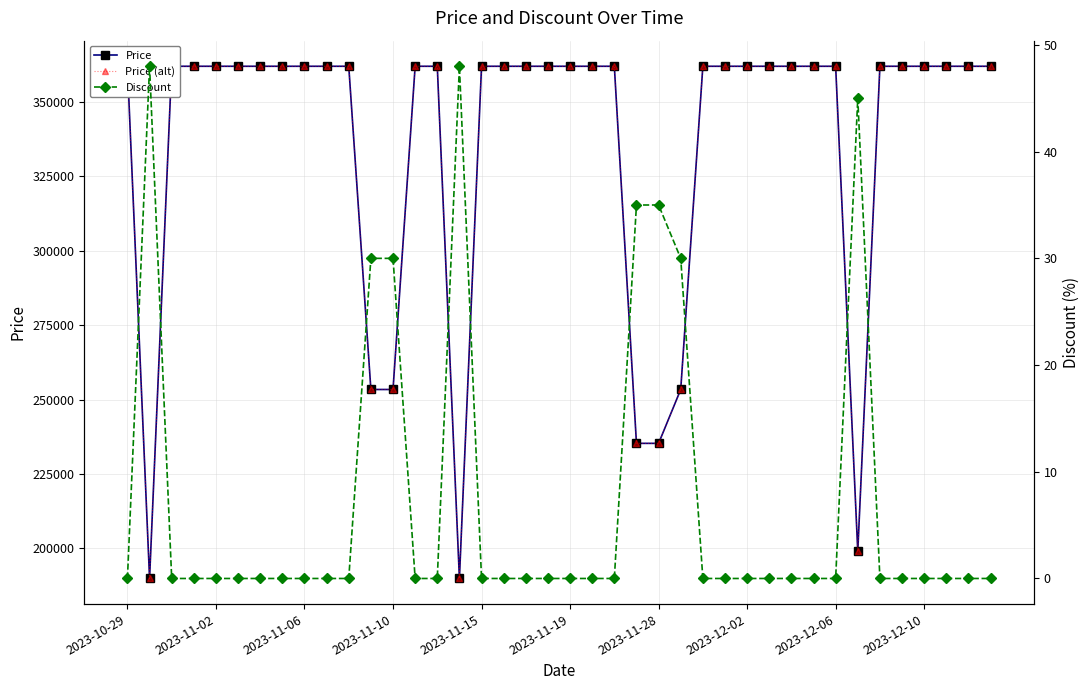

What is the difference between the maximum and second lowest values in the Price series?

172100